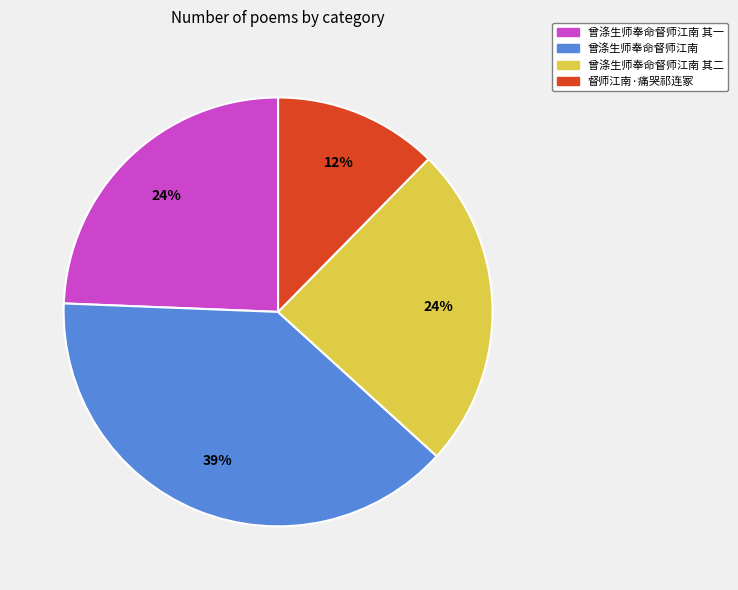

What is the ratio of the value at 曾涤生师奉命督师江南 to the value at 曾涤生师奉命督师江南 其二?

1.6